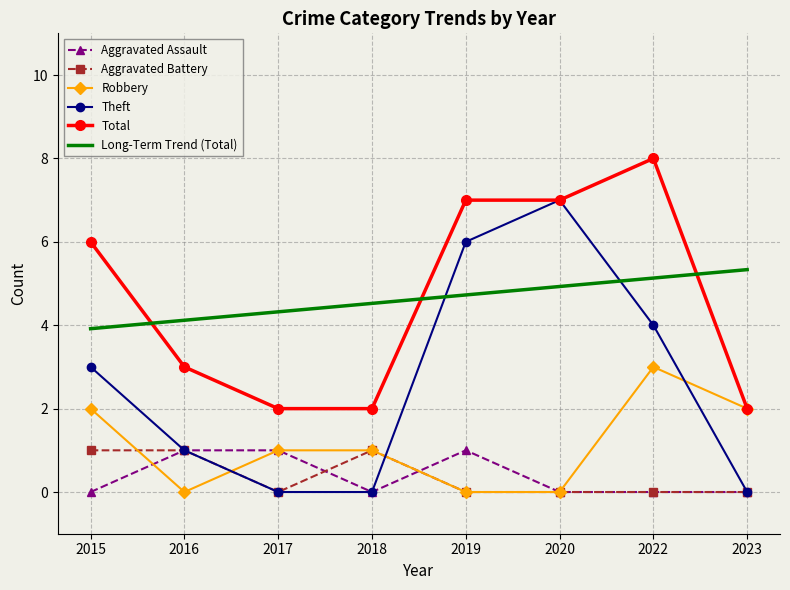

The value of Total at 2015 is 6.0. True or false?

True